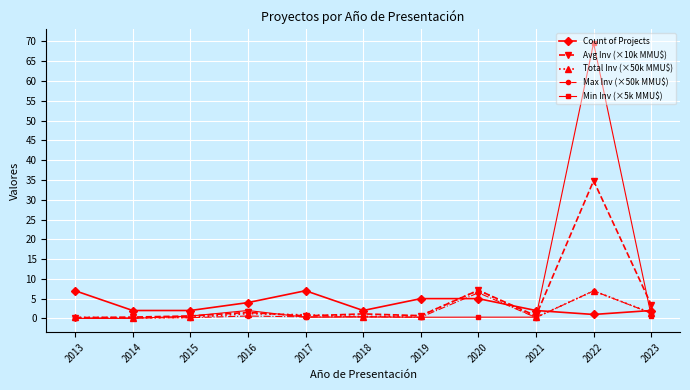

Which series has the largest range (max minus min)?

Min Inv (×5k MMU$)